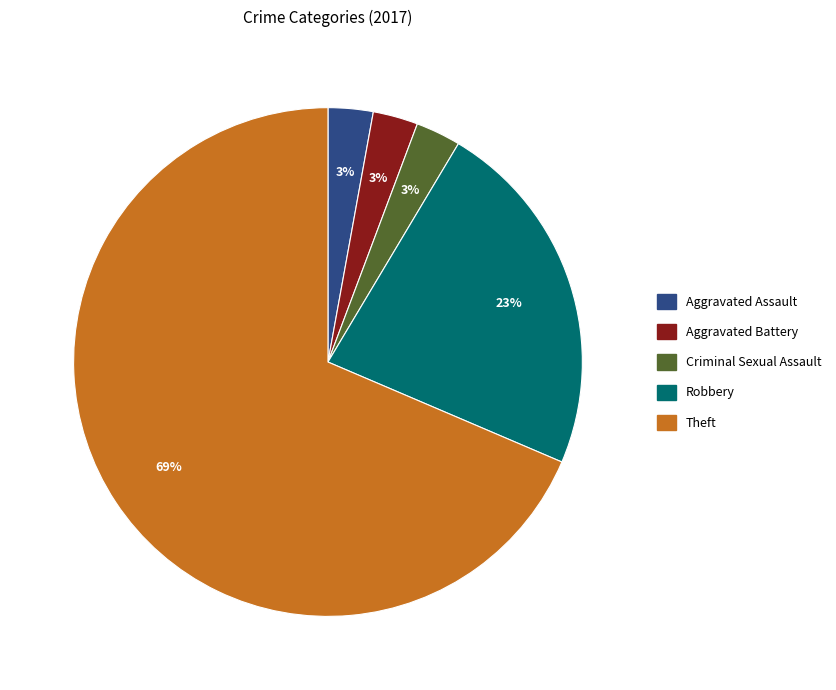

To the nearest percent, what is the difference between the Robbery and Criminal Sexual Assault slice percentages?

20%